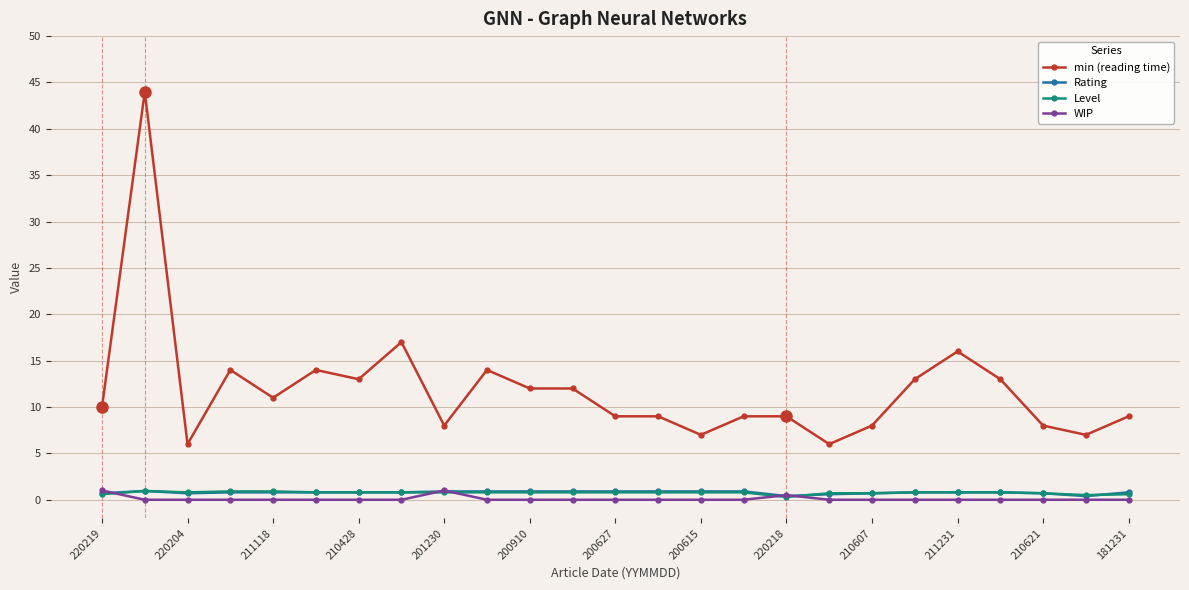

How many categories are shown in the chart?

25